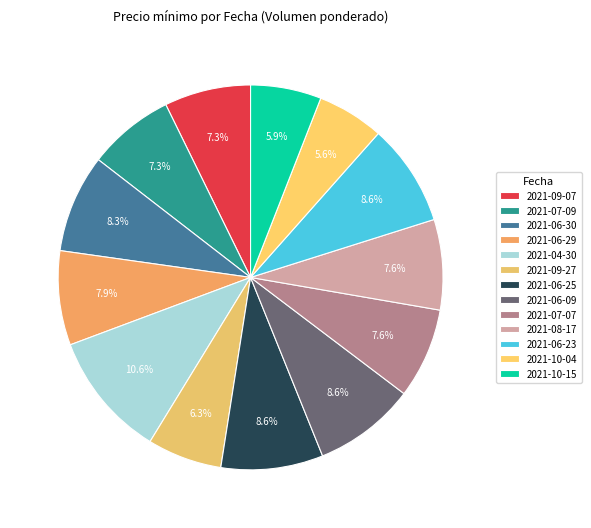

Is there any slice that represents more than half of the pie?

No